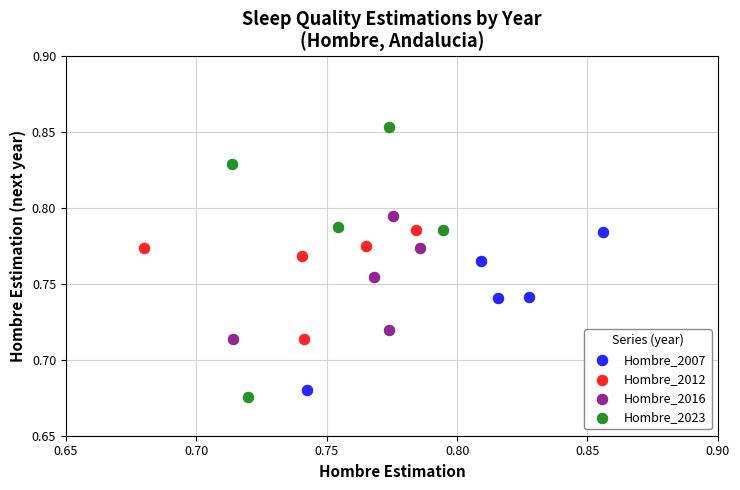

Which series has the widest spread of Y values?

Hombre_2023